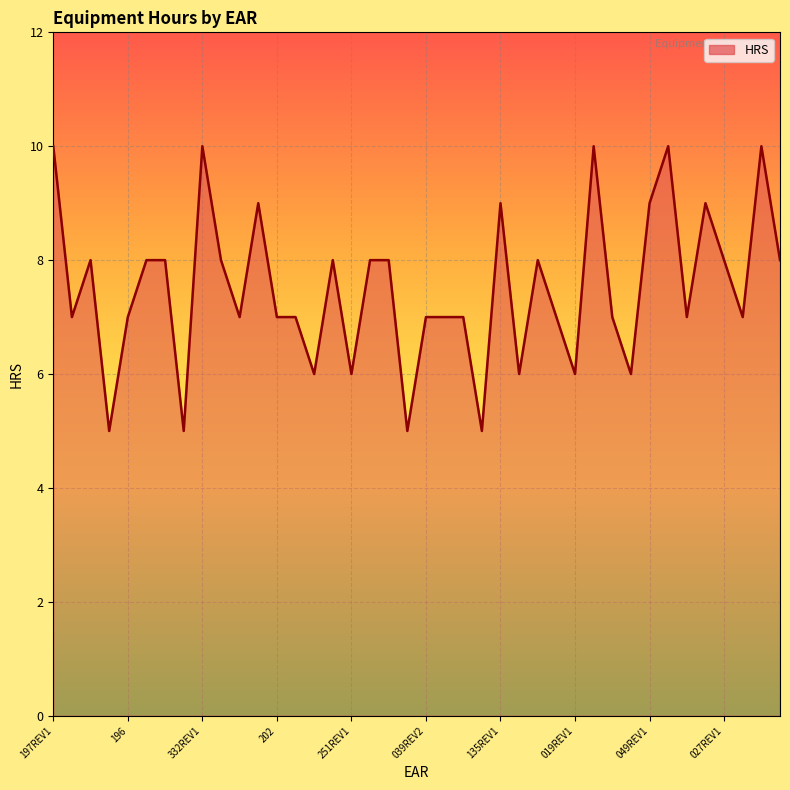

What is the maximum value shown in the chart?

10